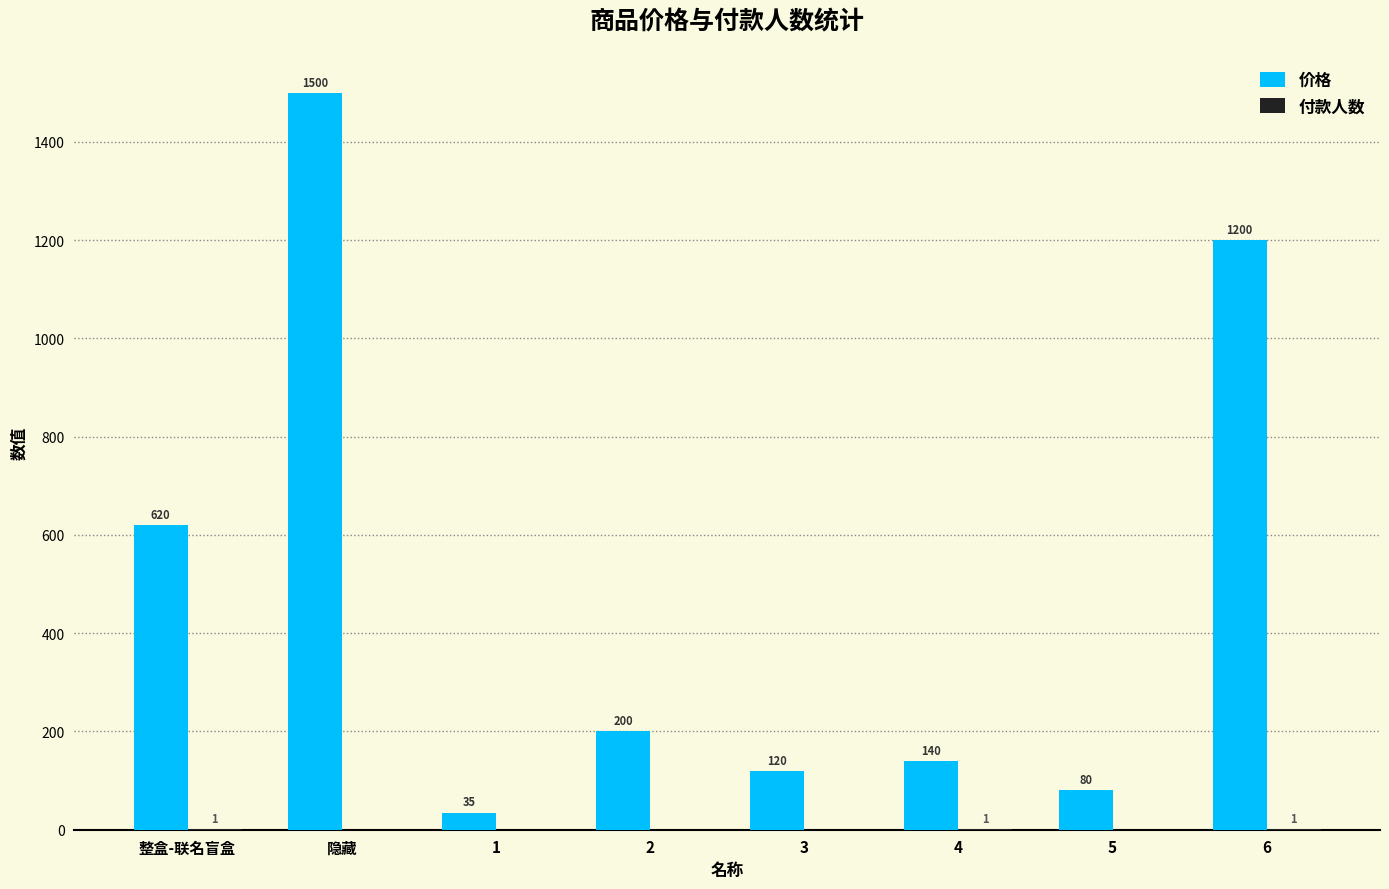

Read the 价格 value at 6, to the nearest 50.

1200